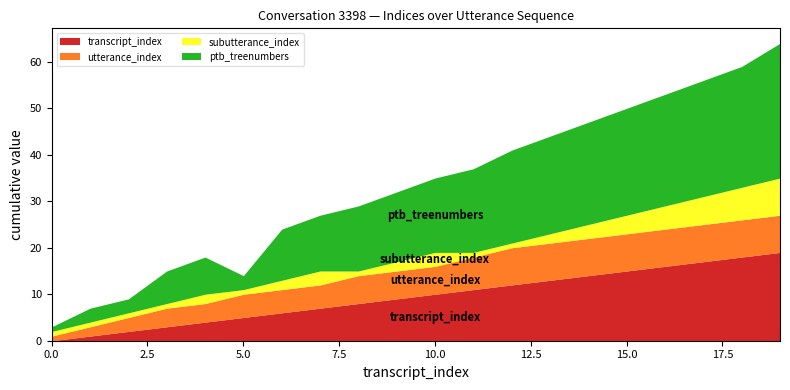

Which series has the largest range (max minus min)?

ptb_treenumbers